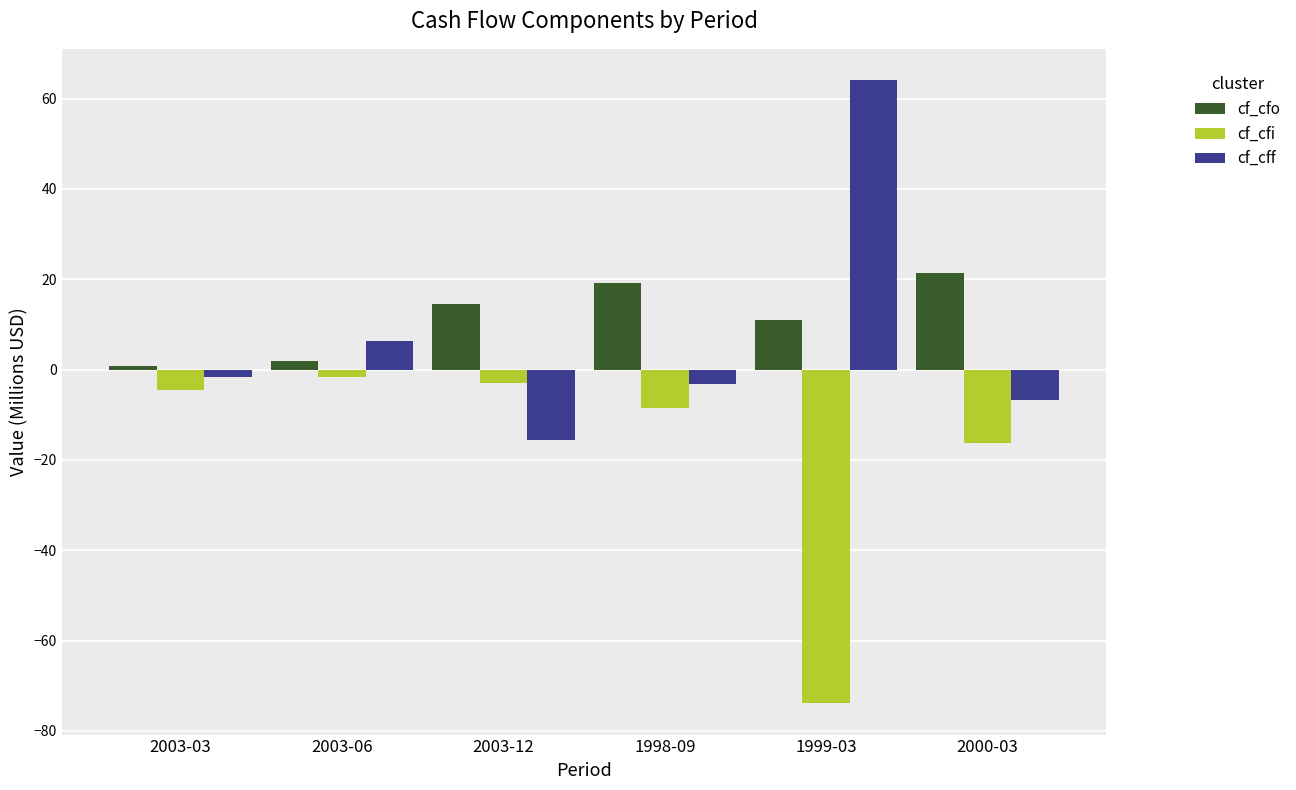

How many series are shown in this chart?

3